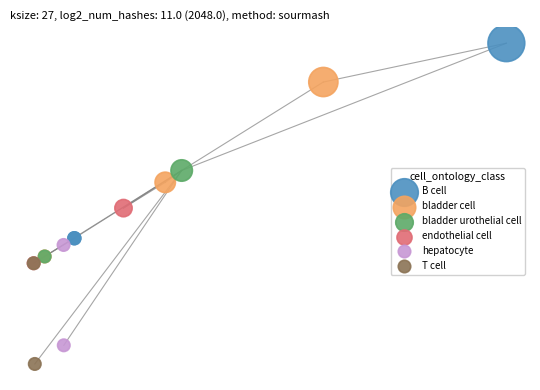

Which series reaches the minimum Y coordinate?

T cell